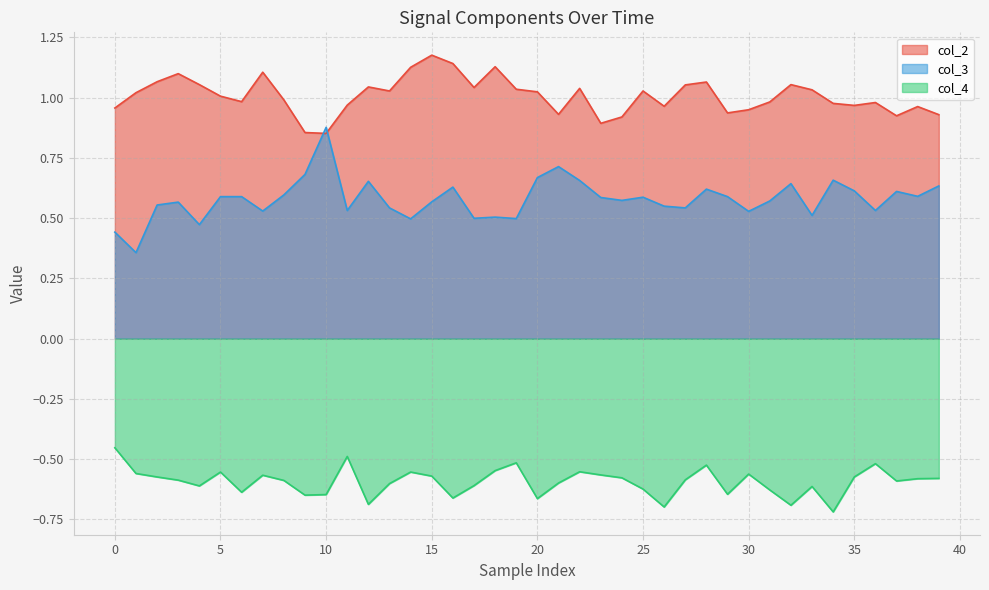

Does the chart display data point markers on the line(s)?

No